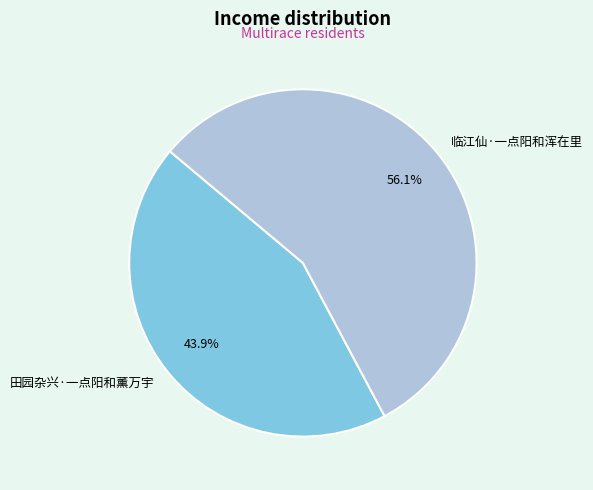

Approximately how many times larger is the value at 临江仙·一点阳和浑在里 compared to 田园杂兴·一点阳和薰万宇?

1.3